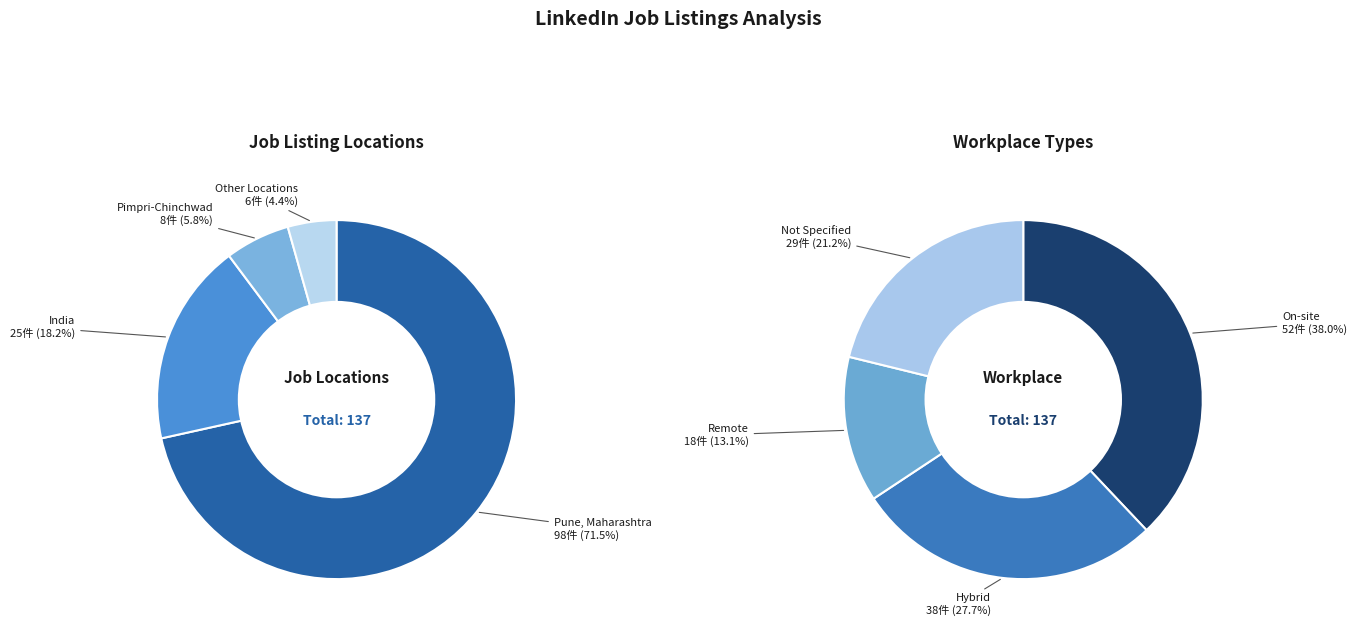

Does India represent more than half of the total?

No